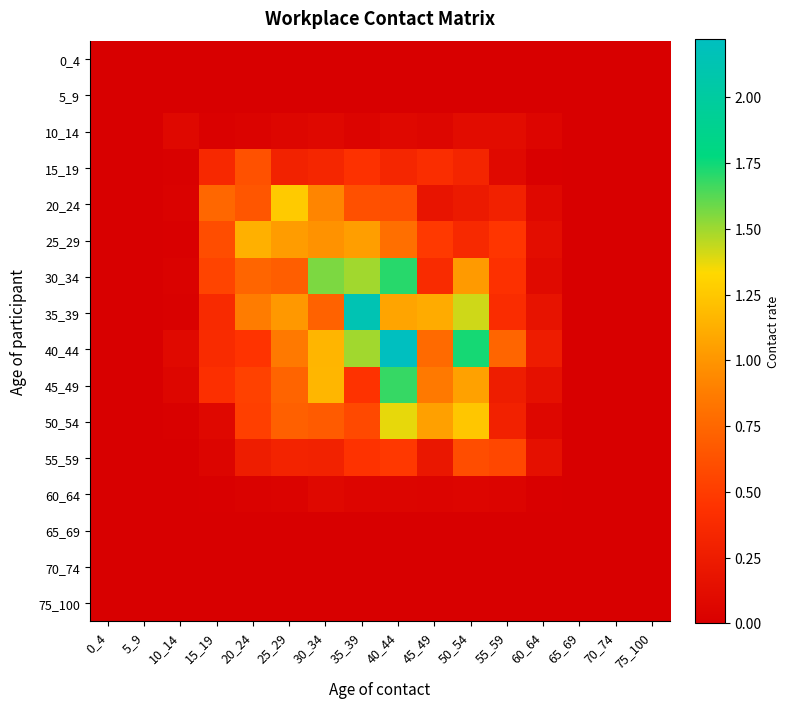

Rank the series at 20_24 from highest to lowest value.

25_29, 35_39, 30_34, 20_24, 15_19, 45_49, 50_54, 40_44, 55_59, 10_14, 60_64, 0_4, 5_9, 65_69, 70_74, 75_100